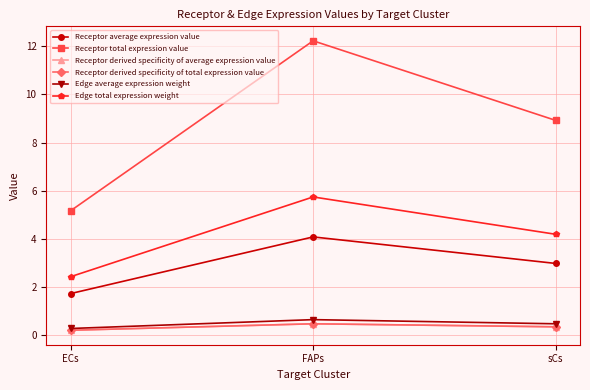

Which series has the largest total across all categories?

Receptor total expression value